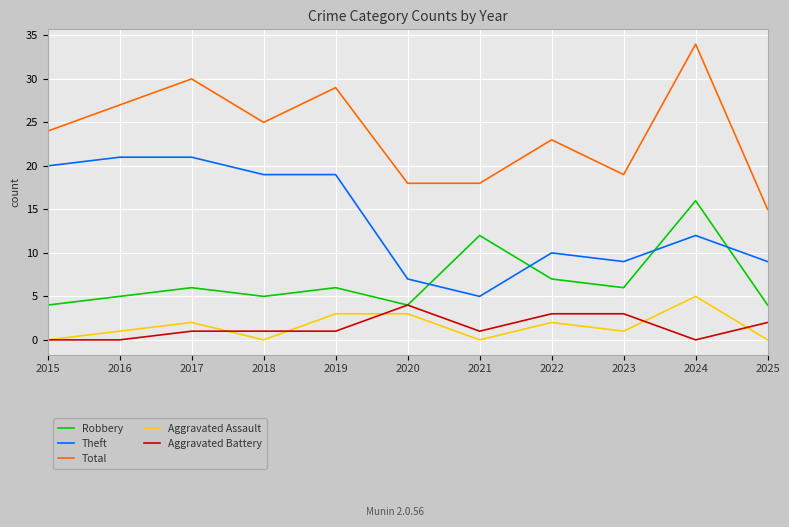

How many series are shown in this chart?

5